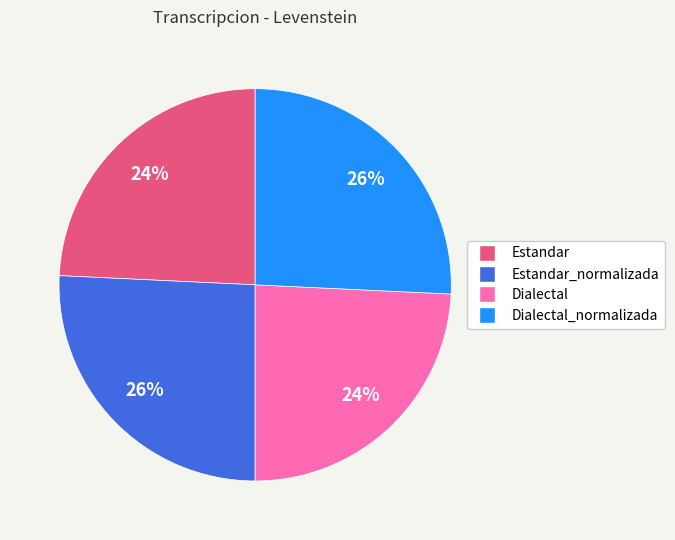

Is there any slice that represents more than half of the pie?

No